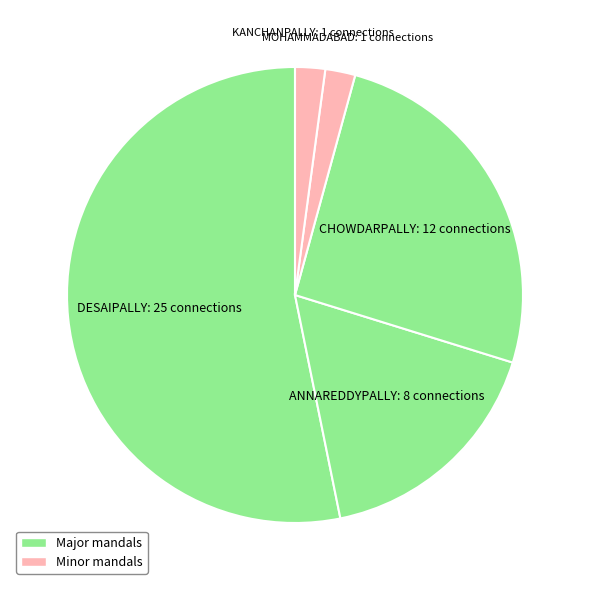

Which category has the biggest portion of the pie?

DESAIPALLY